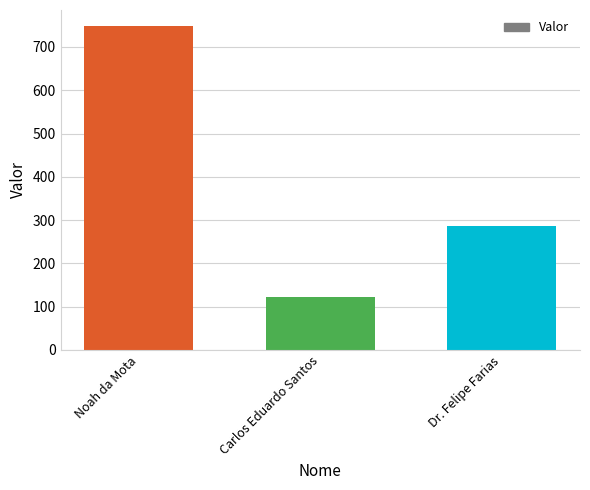

Rank the categories by value from highest to lowest.

Noah da Mota, Dr. Felipe Farias, Carlos Eduardo Santos